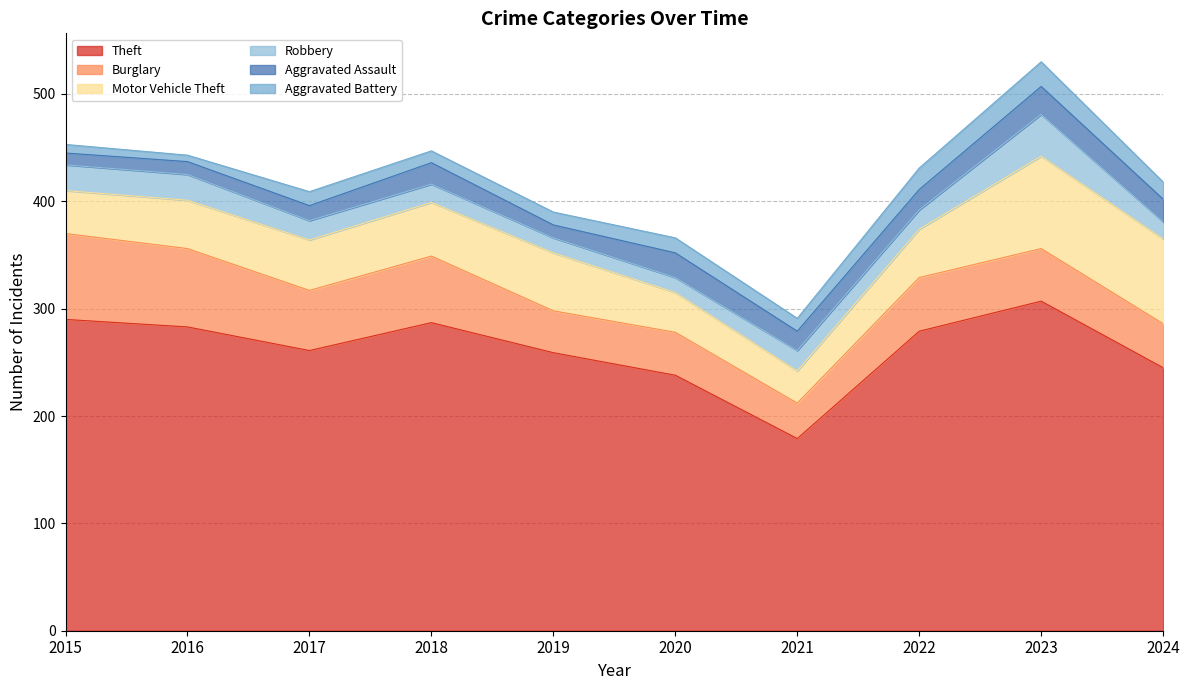

Is the value of Theft at 2015 greater than the value of Aggravated Assault at 2017?

Yes